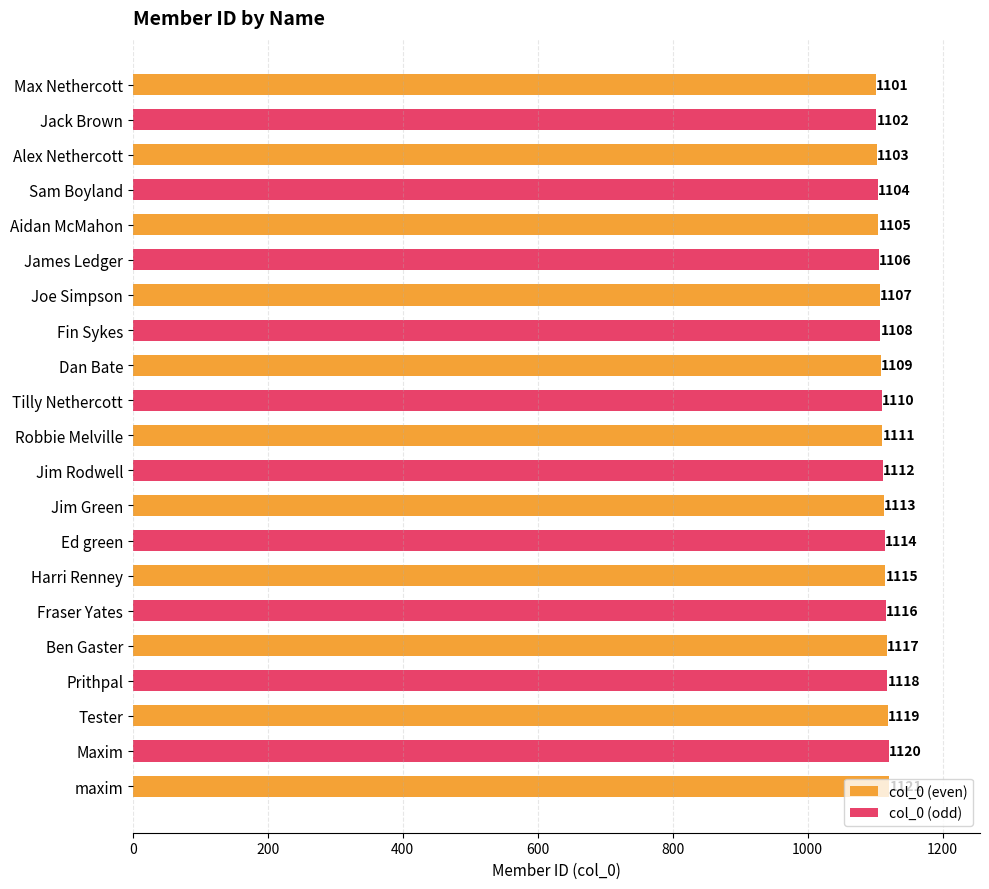

Reading left to right, extract all data points from this chart.

Max Nethercott=1101	Jack Brown=1102	Alex Nethercott=1103	Sam Boyland=1104	Aidan McMahon=1105	James Ledger=1106	Joe Simpson=1107	Fin Sykes=1108	Dan Bate=1109	Tilly Nethercott=1110	Robbie Melville=1111	Jim Rodwell=1112	Jim Green=1113	Ed green=1114	Harri Renney=1115	Fraser Yates=1116	Ben Gaster=1117	Prithpal=1118	Tester=1119	Maxim=1120	maxim=1121